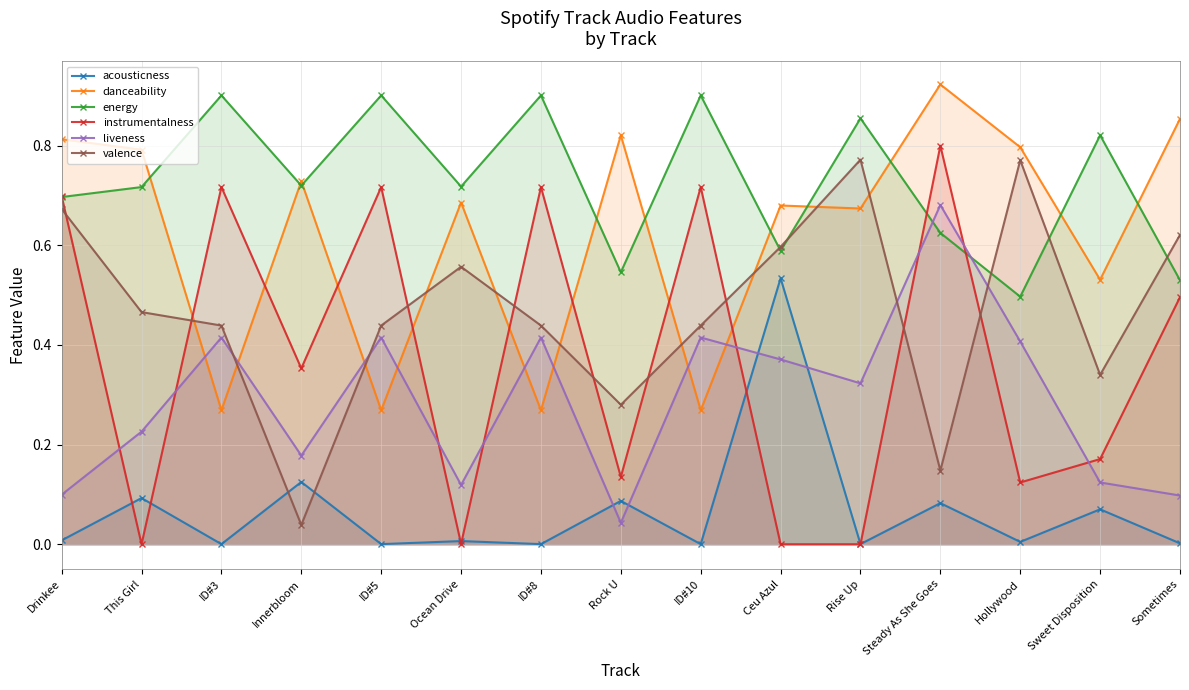

Reading left to right, what are all the values shown in this chart?

acousticness: Drinkee=0.0	This Girl=0.1	ID#3=0.0	Innerbloom=0.1	ID#5=0.0	Ocean Drive=0.0	ID#8=0.0	Rock U=0.1	ID#10=0.0	Ceu Azul=0.5	Rise Up=0.0	Steady As She Goes=0.1	Hollywood=0.0	Sweet Disposition=0.1	Sometimes=0.0
danceability: Drinkee=0.8	This Girl=0.8	ID#3=0.3	Innerbloom=0.7	ID#5=0.3	Ocean Drive=0.7	ID#8=0.3	Rock U=0.8	ID#10=0.3	Ceu Azul=0.7	Rise Up=0.7	Steady As She Goes=0.9	Hollywood=0.8	Sweet Disposition=0.5	Sometimes=0.9
energy: Drinkee=0.7	This Girl=0.7	ID#3=0.9	Innerbloom=0.7	ID#5=0.9	Ocean Drive=0.7	ID#8=0.9	Rock U=0.5	ID#10=0.9	Ceu Azul=0.6	Rise Up=0.9	Steady As She Goes=0.6	Hollywood=0.5	Sweet Disposition=0.8	Sometimes=0.5
instrumentalness: Drinkee=0.7	This Girl=0.0	ID#3=0.7	Innerbloom=0.4	ID#5=0.7	Ocean Drive=0.0	ID#8=0.7	Rock U=0.1	ID#10=0.7	Ceu Azul=0.0	Rise Up=0.0	Steady As She Goes=0.8	Hollywood=0.1	Sweet Disposition=0.2	Sometimes=0.5
liveness: Drinkee=0.1	This Girl=0.2	ID#3=0.4	Innerbloom=0.2	ID#5=0.4	Ocean Drive=0.1	ID#8=0.4	Rock U=0.0	ID#10=0.4	Ceu Azul=0.4	Rise Up=0.3	Steady As She Goes=0.7	Hollywood=0.4	Sweet Disposition=0.1	Sometimes=0.1
valence: Drinkee=0.7	This Girl=0.5	ID#3=0.4	Innerbloom=0.0	ID#5=0.4	Ocean Drive=0.6	ID#8=0.4	Rock U=0.3	ID#10=0.4	Ceu Azul=0.6	Rise Up=0.8	Steady As She Goes=0.1	Hollywood=0.8	Sweet Disposition=0.3	Sometimes=0.6